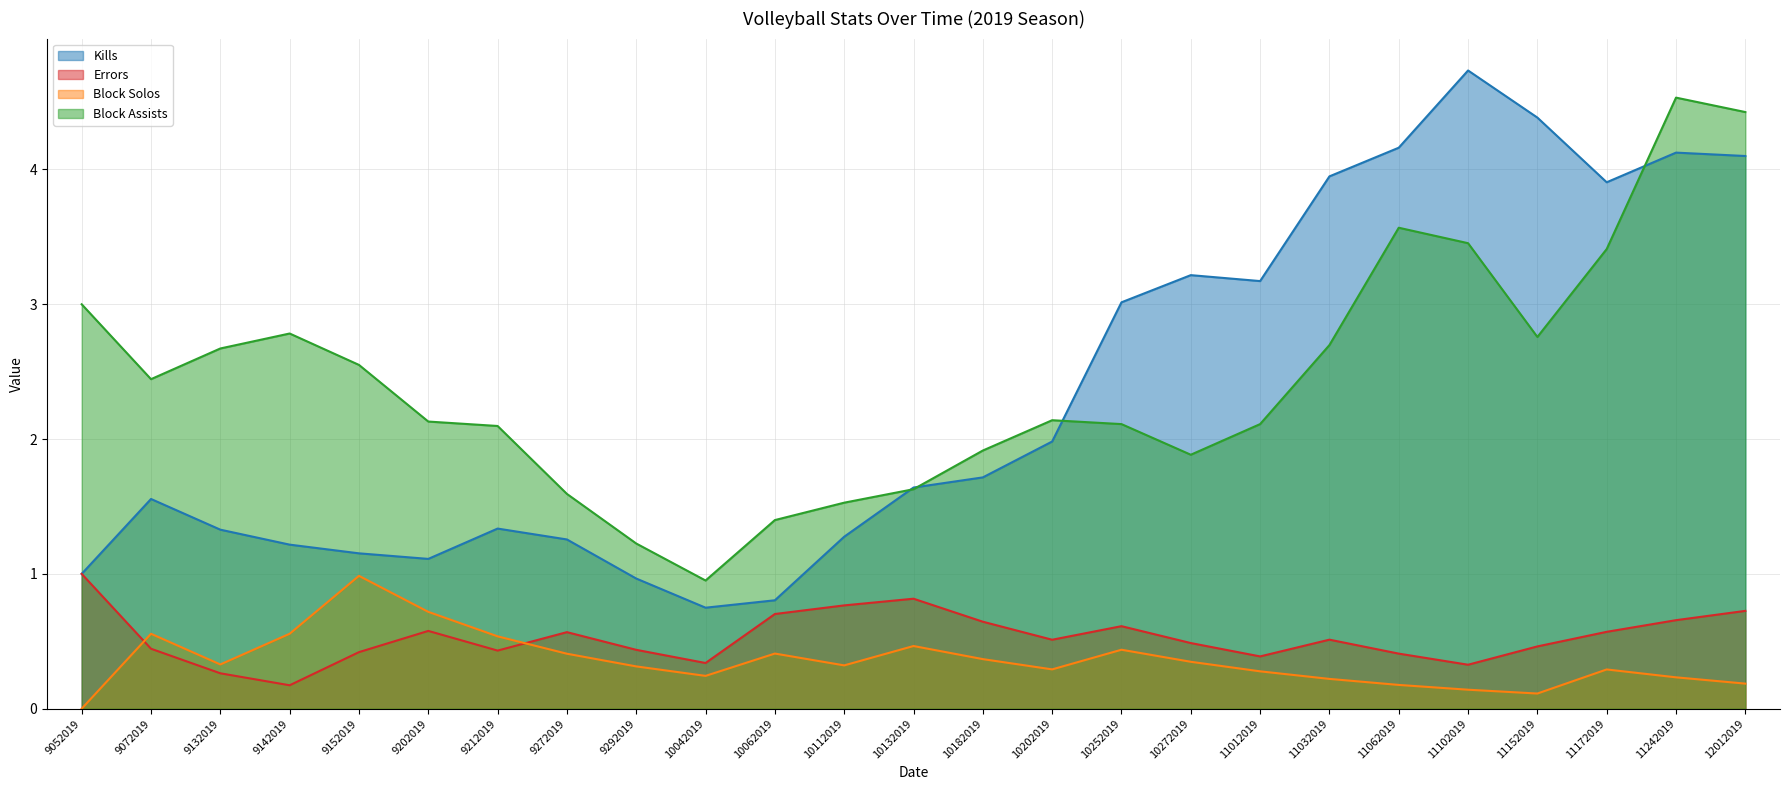

True or false: Kills has more than 0 interior local peaks.

True